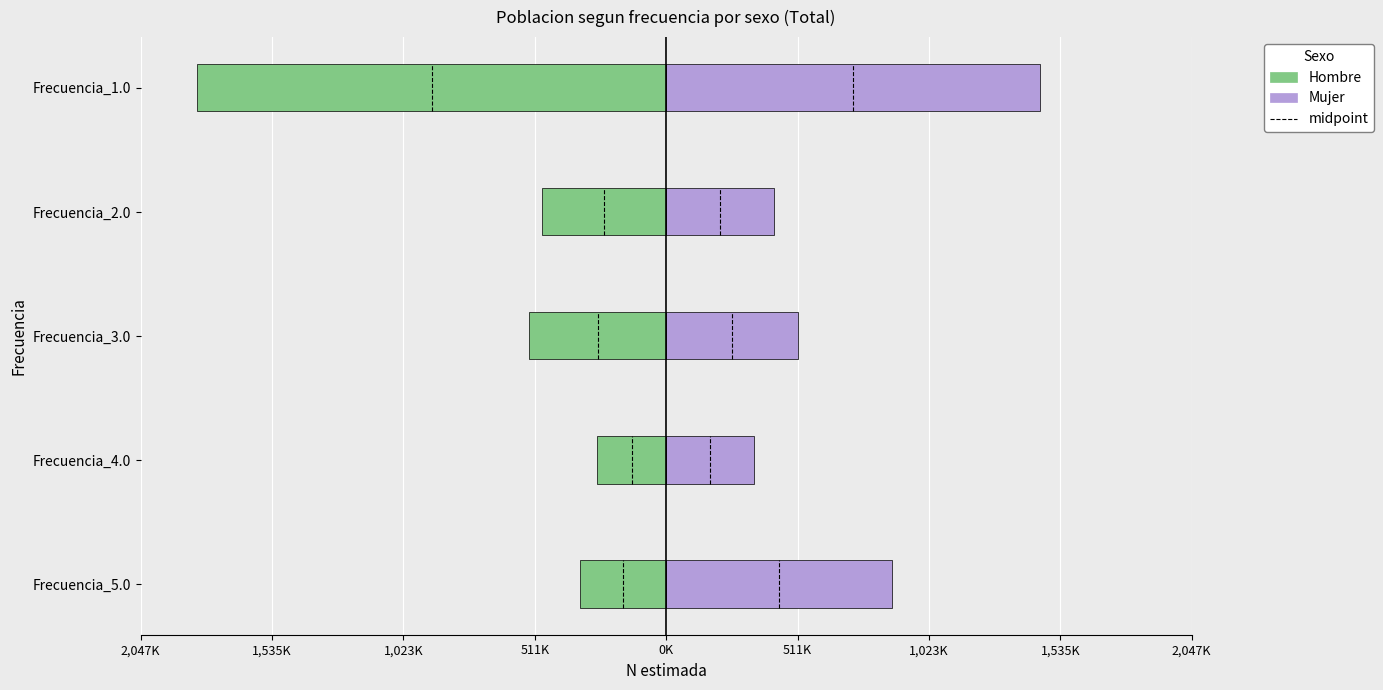

Between Frecuencia_3.0 and Frecuencia_1.0, which is larger?

Frecuencia_3.0